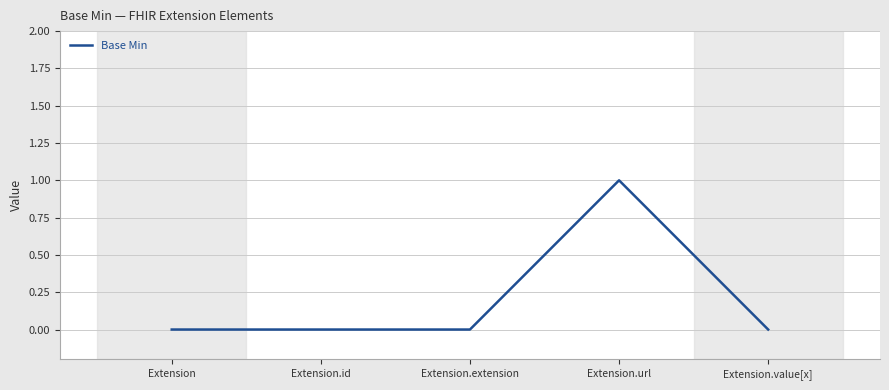

Is it true that the value at Extension.value[x] is 0?

True